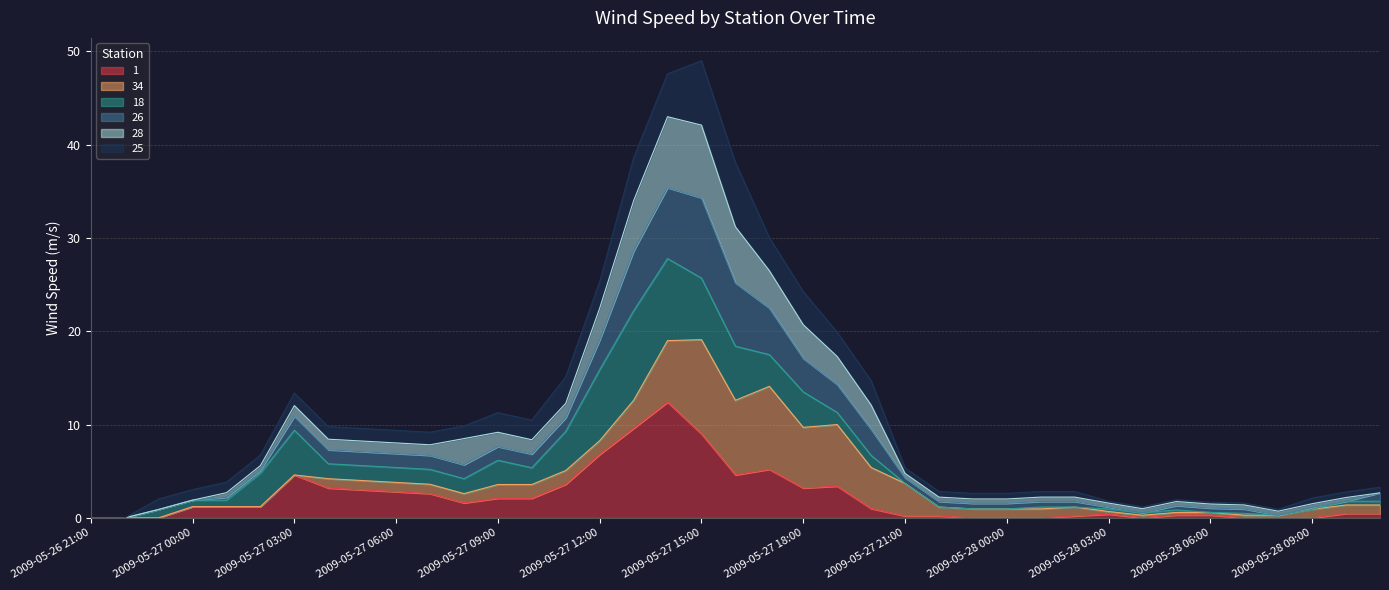

What position from the right is 2009-05-27 12:00?

24